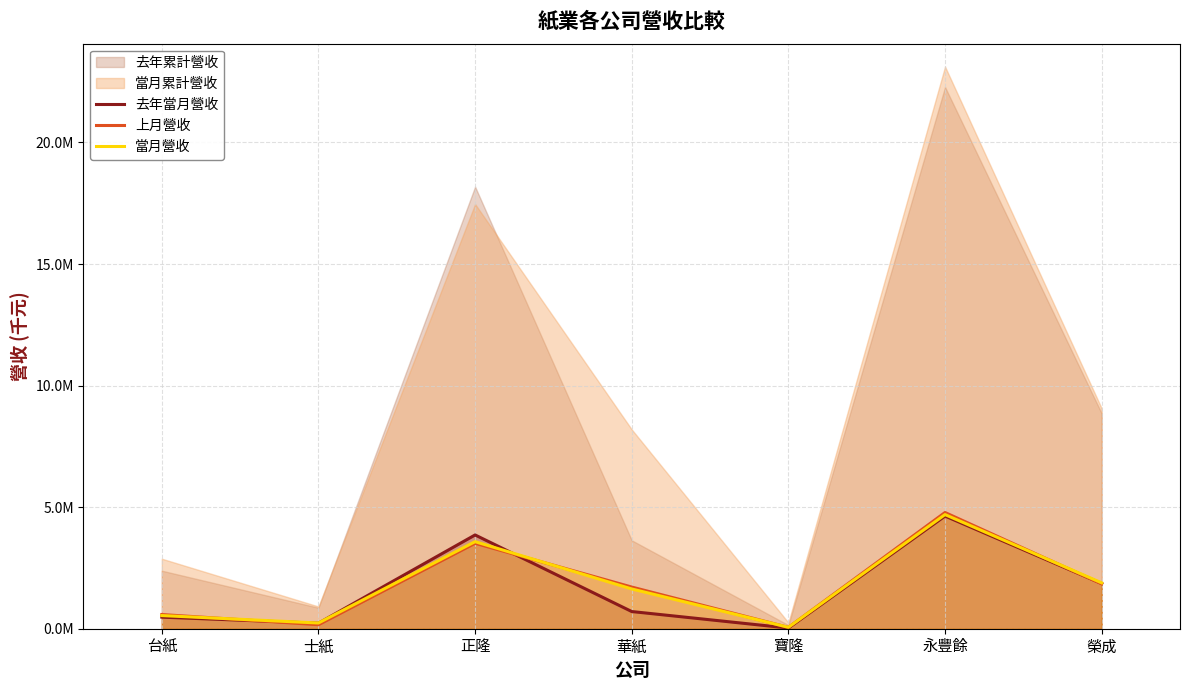

How many interior local peaks does the 上月營收 series have?

2